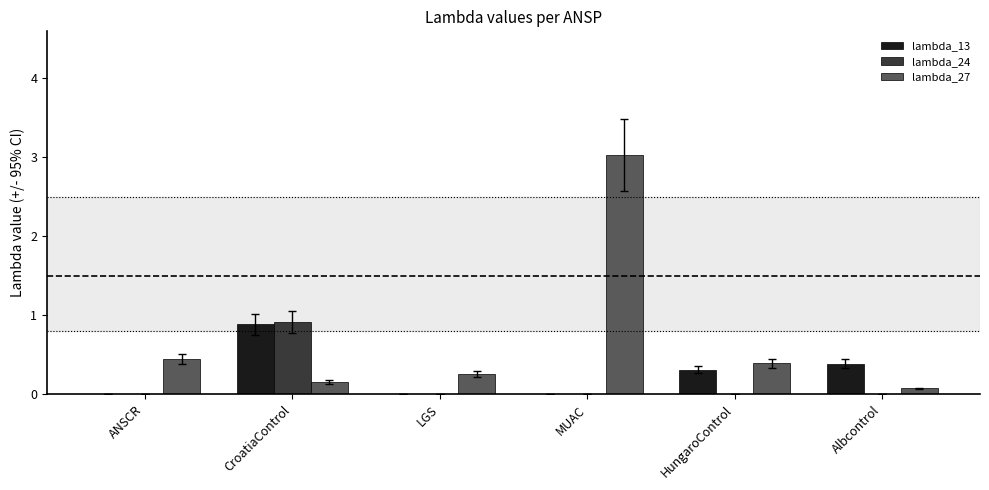

What is the highest value of the lambda_24 series?

0.9